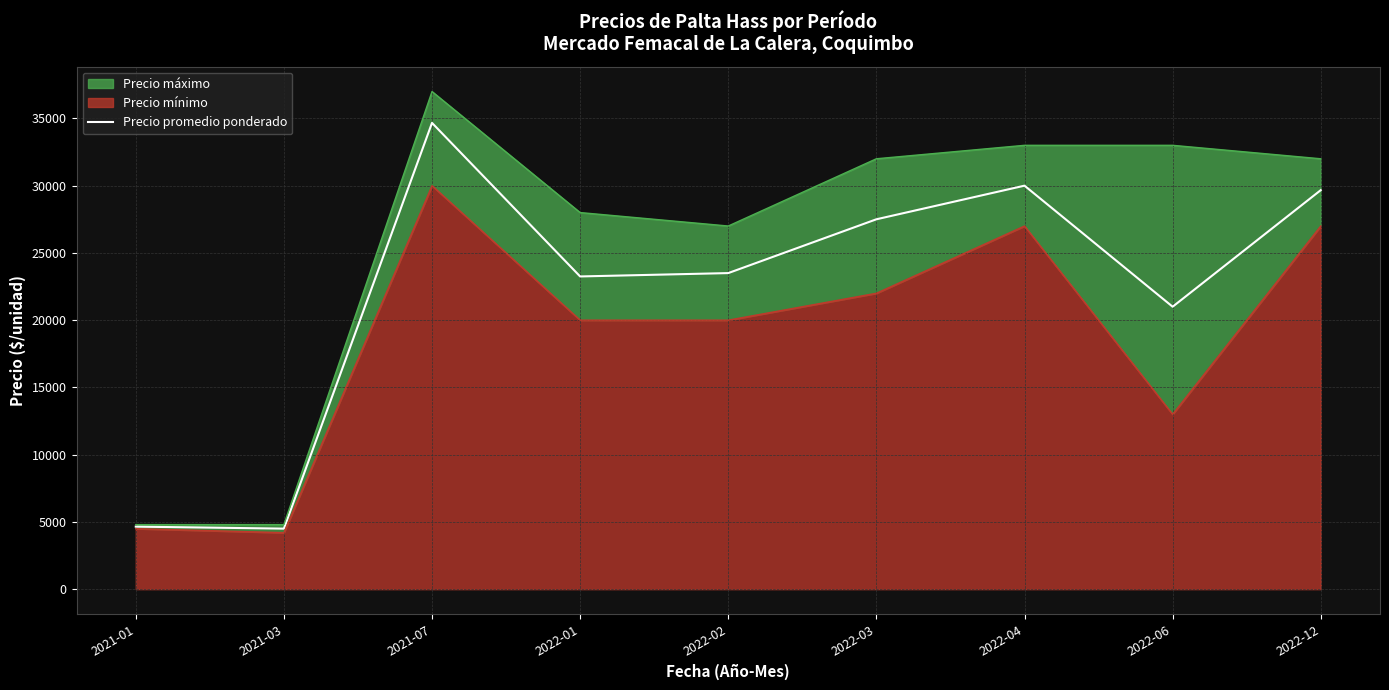

Reading right to left, list all the values displayed in this chart.

2022-12=29667	2022-06=21000	2022-04=30000	2022-03=27500	2022-02=23500	2022-01=23250	2021-07=34667	2021-03=4500	2021-01=4650